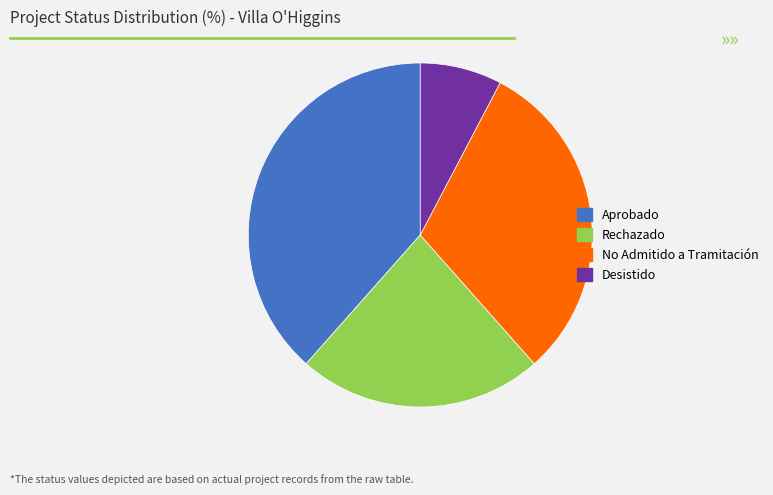

Rank the categories by value from highest to lowest.

Aprobado, No Admitido a Tramitación, Rechazado, Desistido